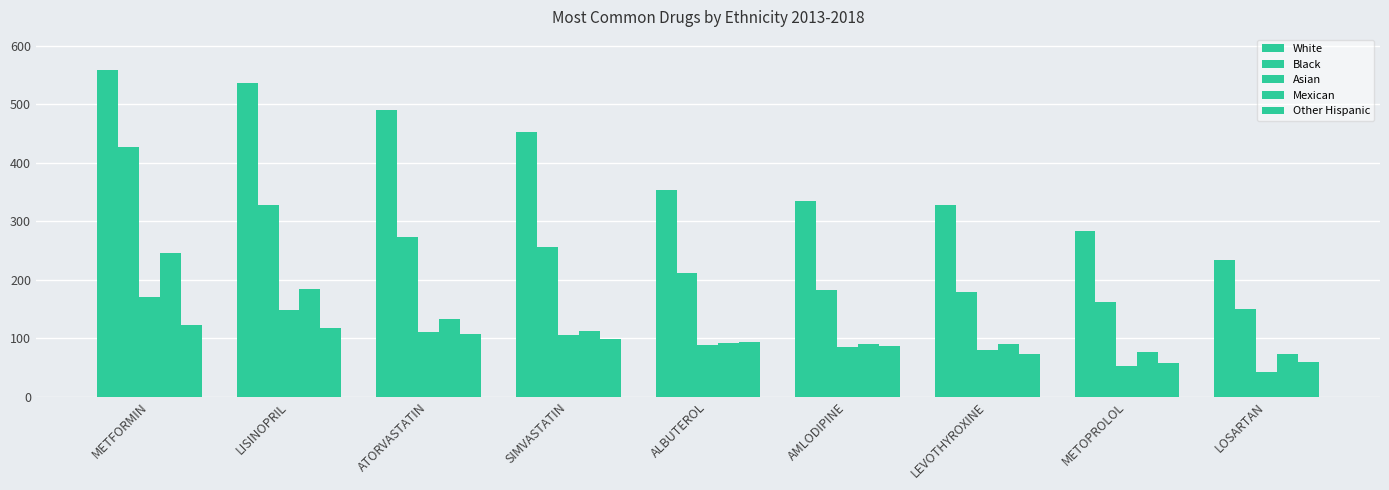

Which series changed the most between ALBUTEROL and METOPROLOL?

White